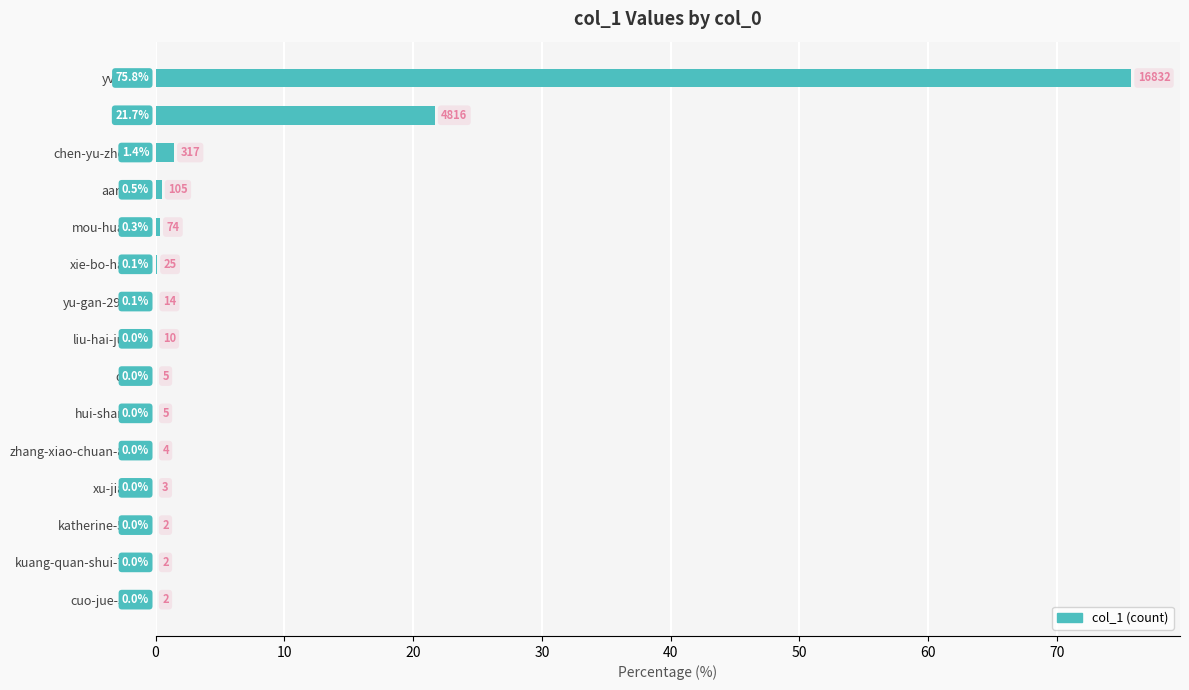

At which label is the value closest to 37?

Dian